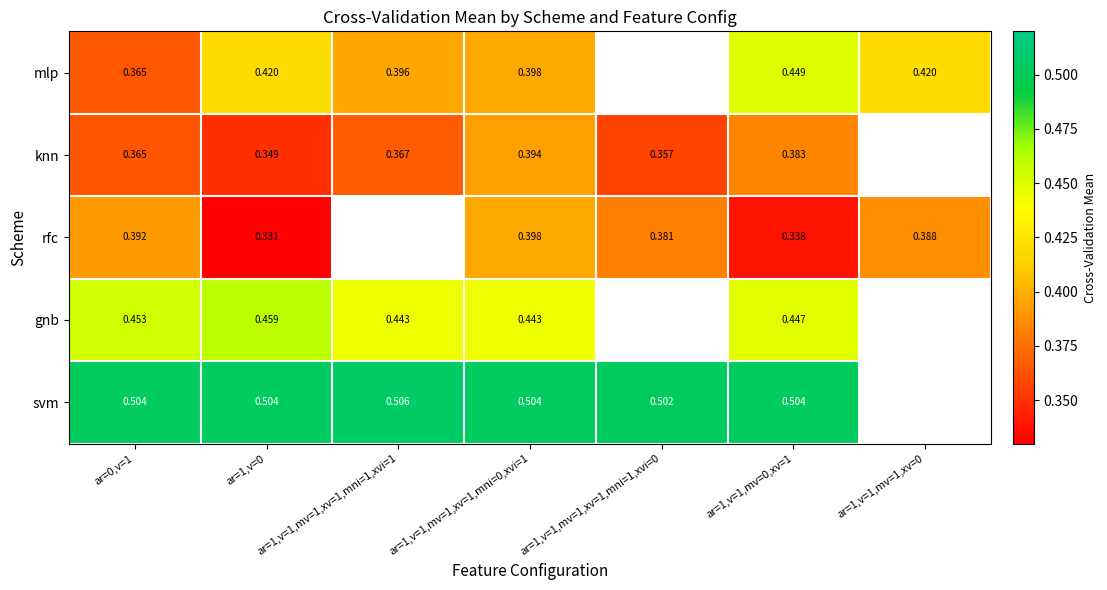

Between ar=1,v=0 and ar=1,v=1,mv=0,xv=1, which series saw the biggest shift?

knn